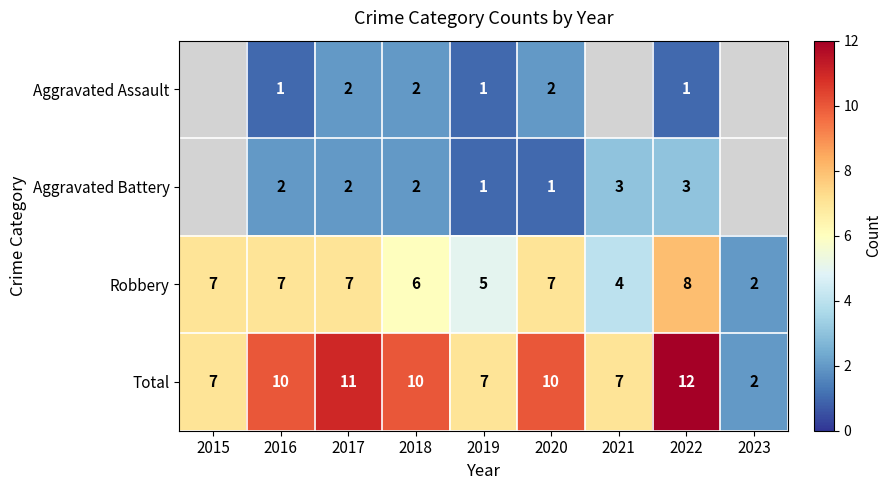

Which series changed the most between 2019 and 2022?

Total